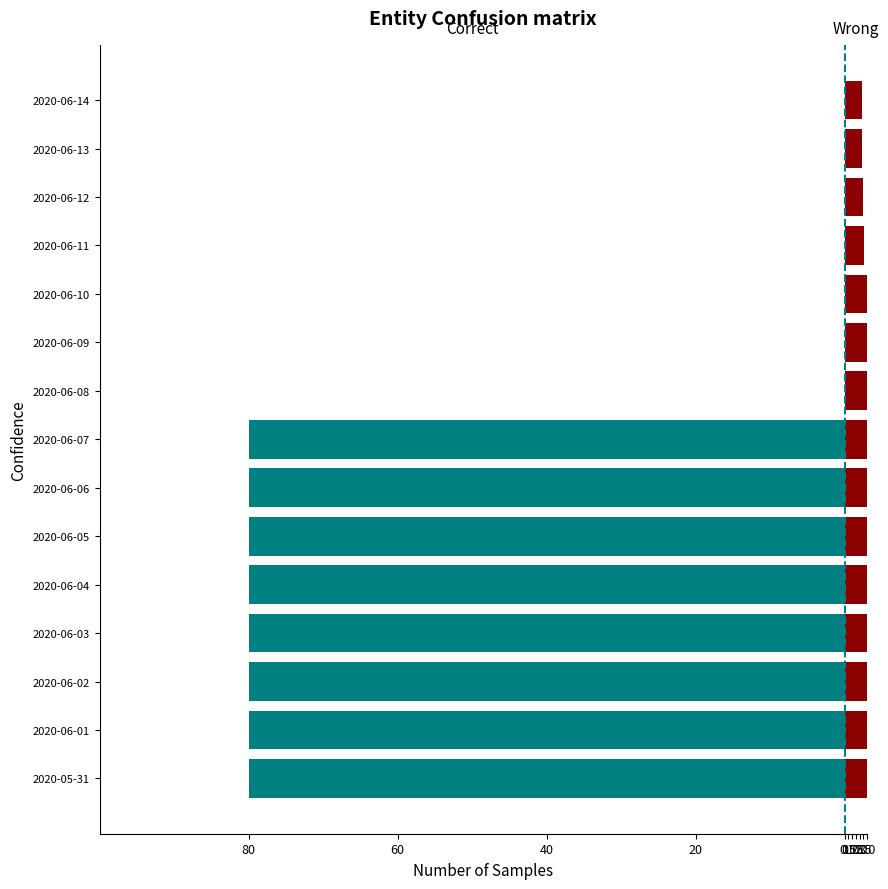

Is the value of Correct at 2020-06-12 greater than the value of Wrong at 2020-05-31?

No